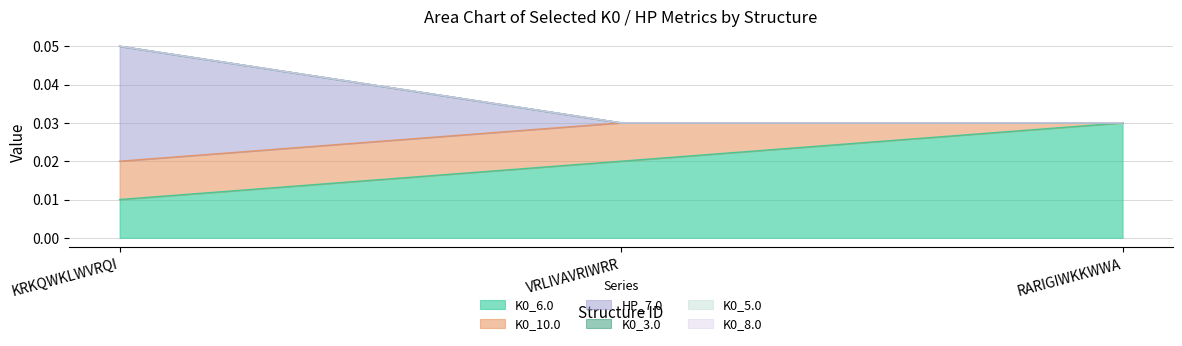

Between VRLIVAVRIWRR and RARIGIWKKWWA, which series saw the biggest shift?

K0_10.0